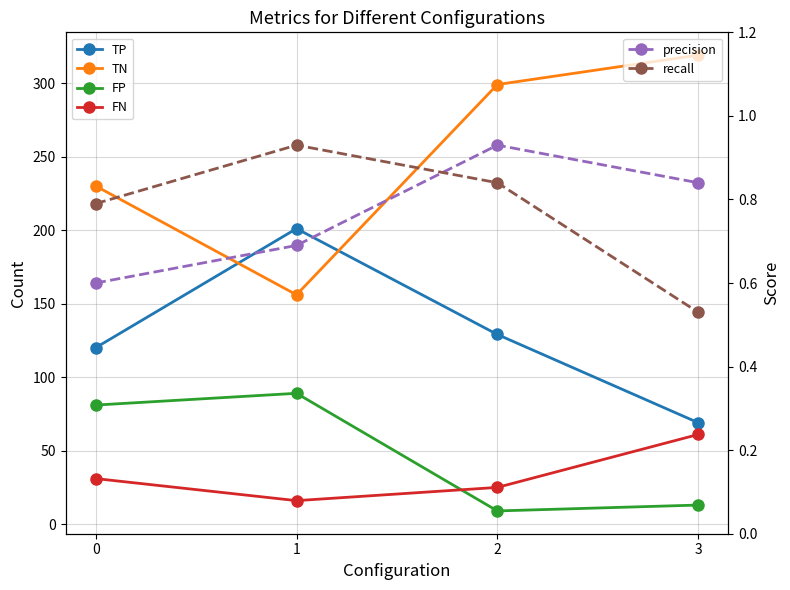

Which series has the largest total across all categories?

TN